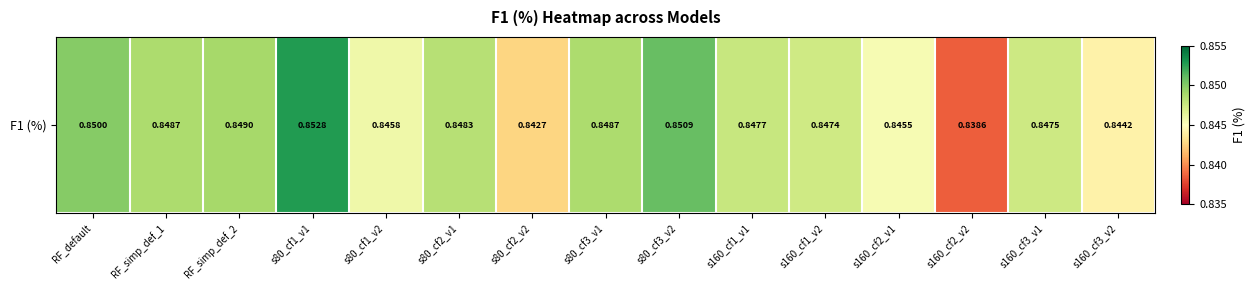

Where is the data nearest to the value 0?

s160_cf2_v2